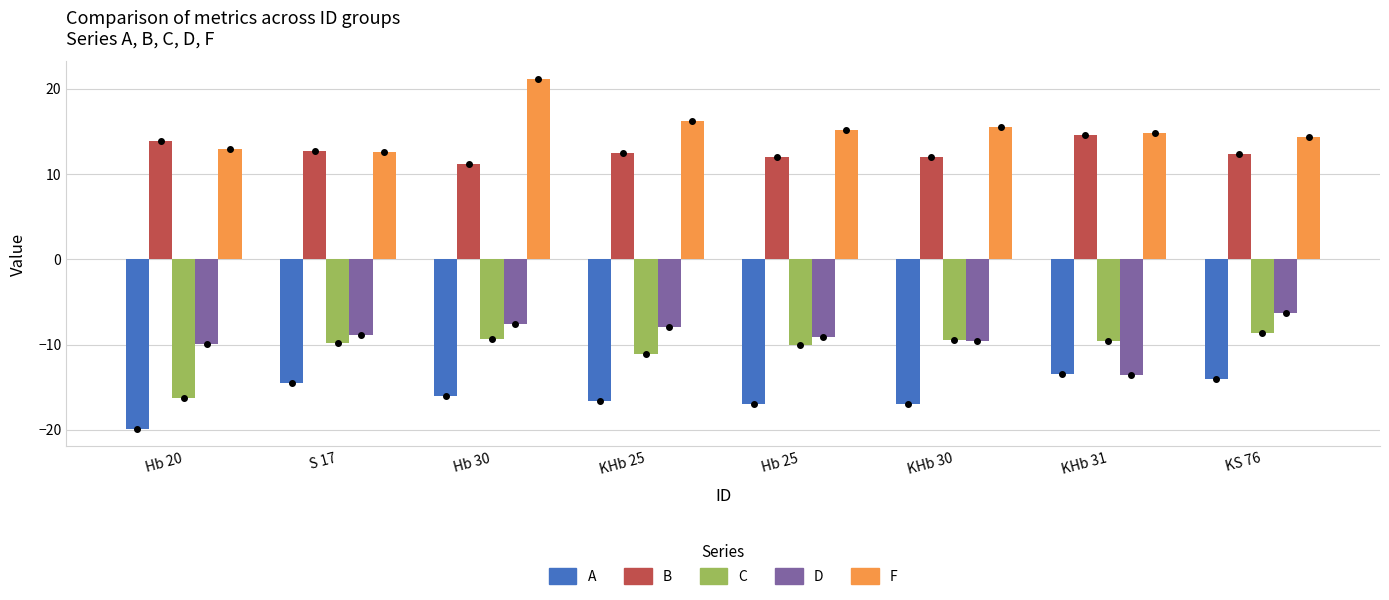

True or false: B has a value of 3.9 at Hb 30.

False